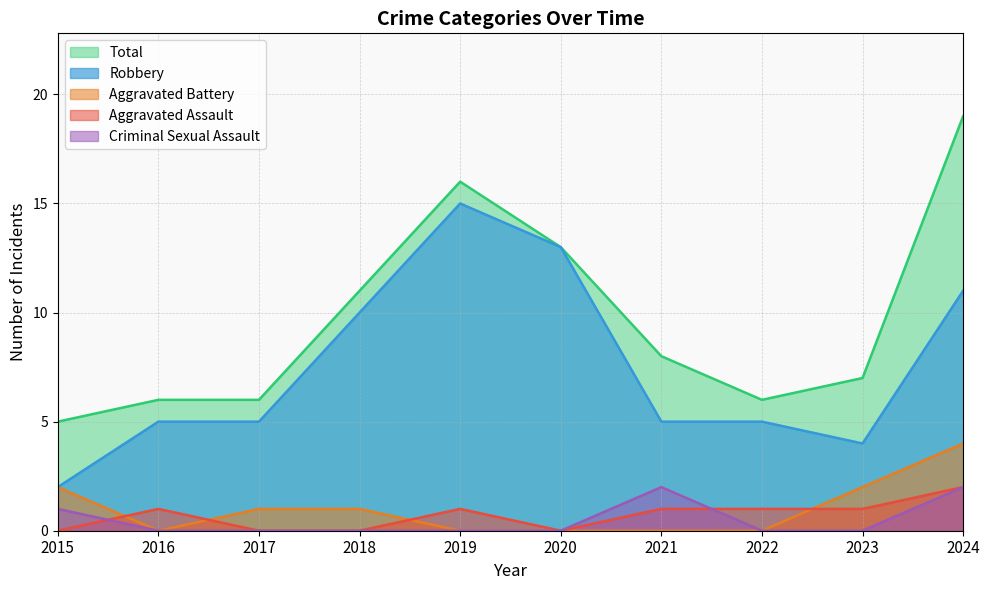

Rank the categories by Robbery value from highest to lowest.

2019, 2020, 2024, 2018, 2016, 2017, 2021, 2022, 2023, 2015